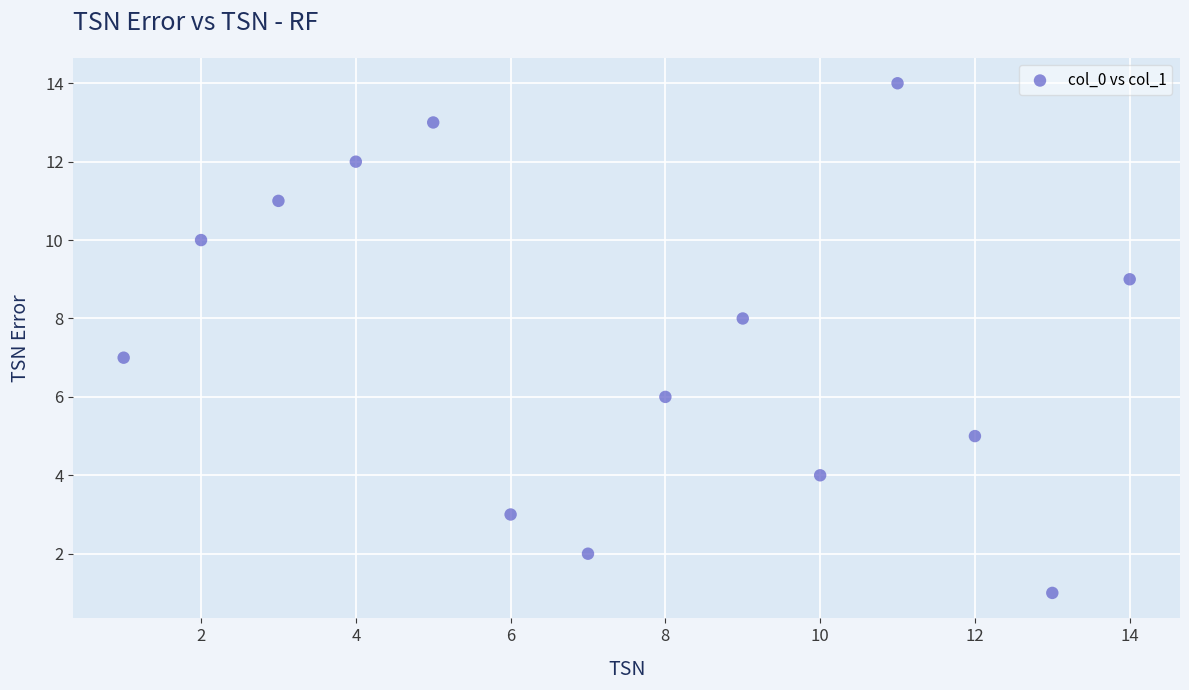

What is the range of Y values (max minus min)?

13